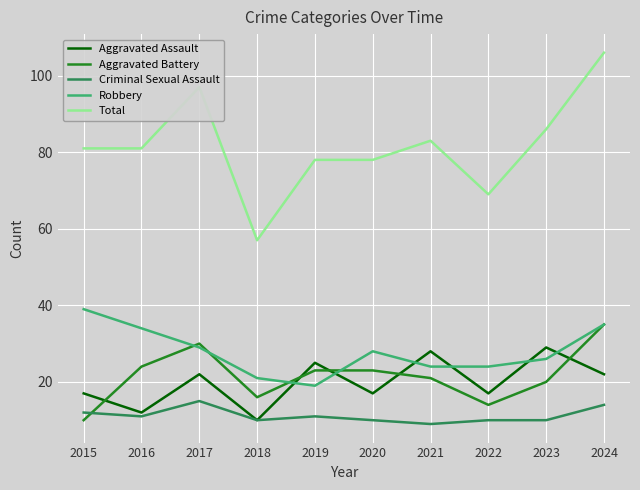

What are all the series names shown in the legend?

Aggravated Assault, Aggravated Battery, Criminal Sexual Assault, Robbery, Total